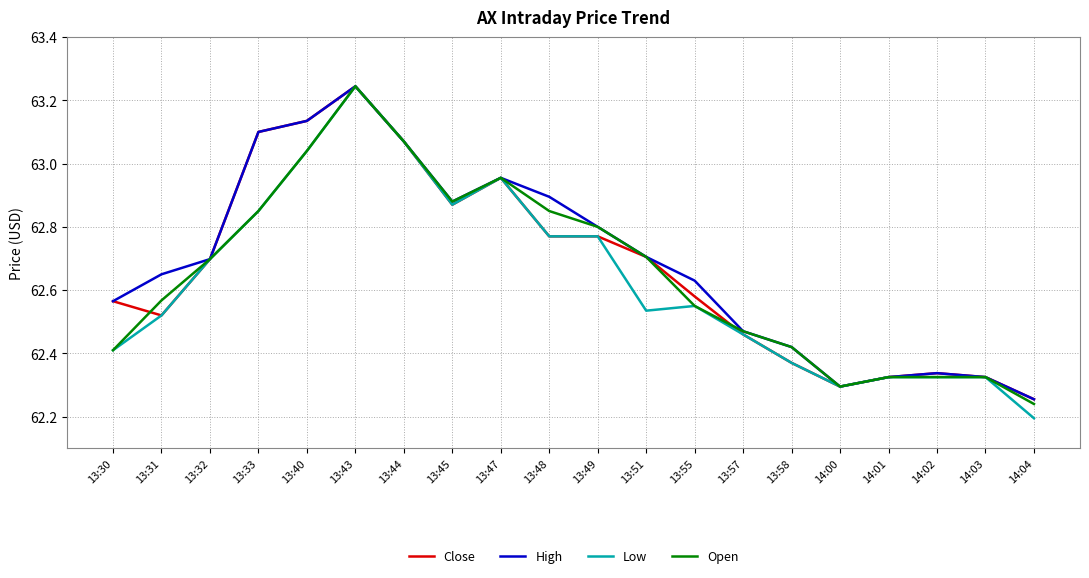

Which series changed the most between 13:49 and 14:02?

Open